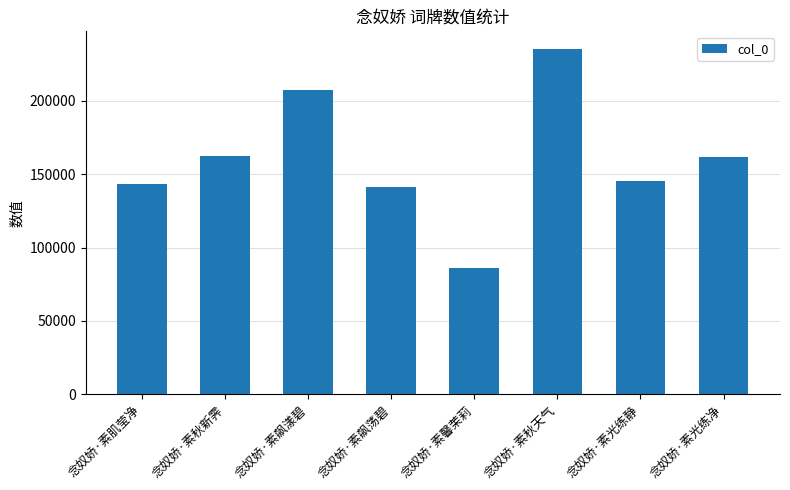

What value does the data have at 念奴娇·素馨茉莉, to the nearest 100?

85900